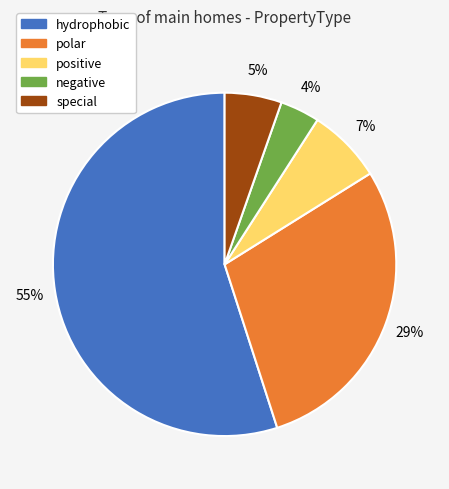

Is it true that negative is 15% of the pie?

False